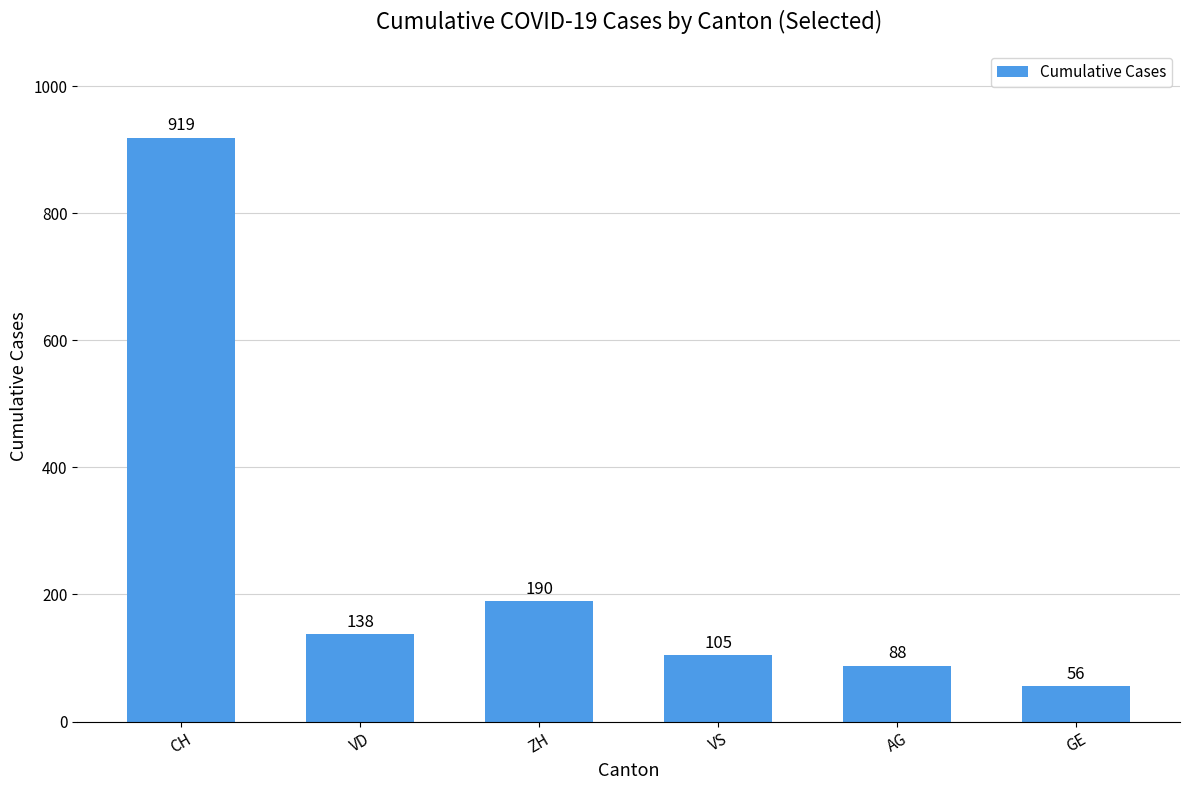

Where does the data first go above 138?

CH